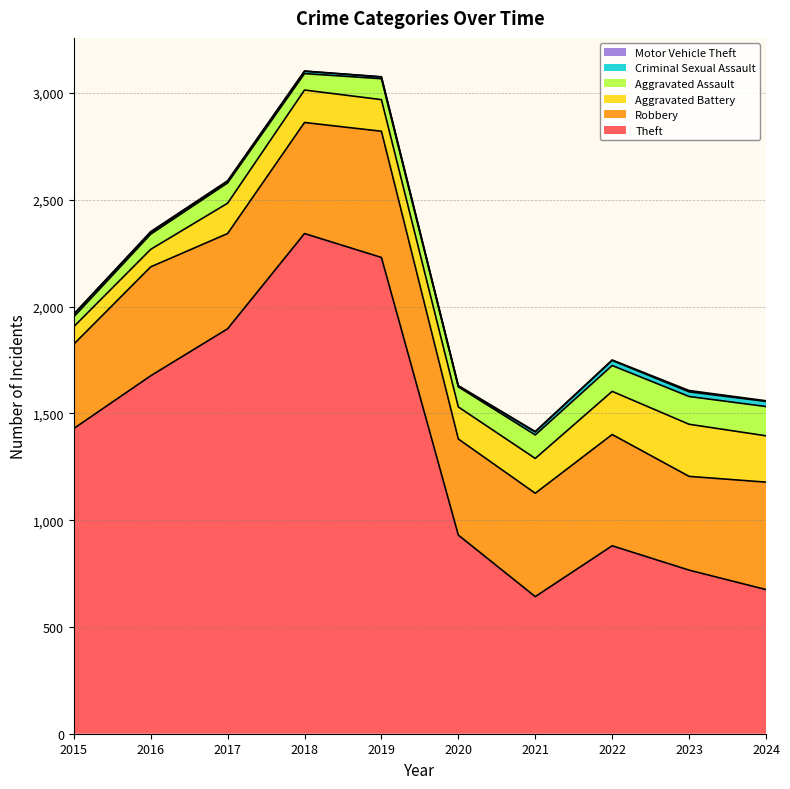

What are all the series names shown in the legend?

Theft, Robbery, Aggravated Battery, Aggravated Assault, Criminal Sexual Assault, Motor Vehicle Theft